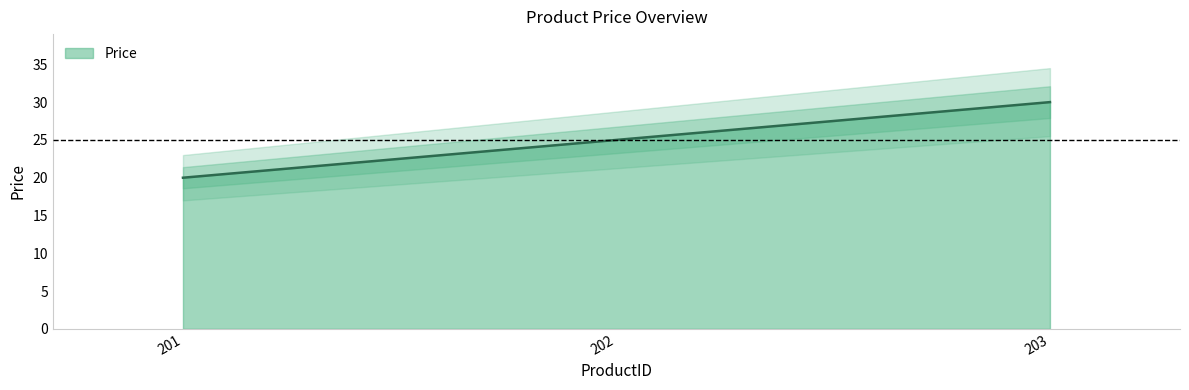

Where is the data nearest to the value 24?

202